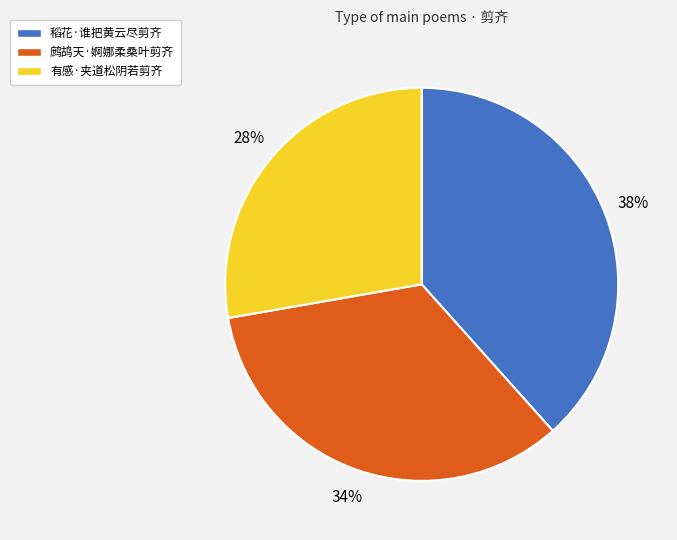

Rank the categories by value from highest to lowest.

稻花·谁把黄云尽剪齐, 鹧鸪天·婀娜柔桑叶剪齐, 有感·夹道松阴若剪齐